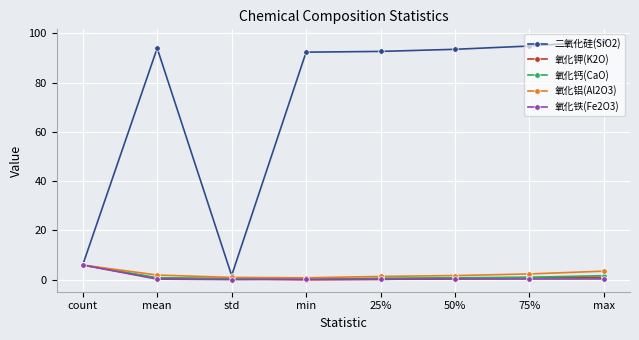

What position from the right is min?

5